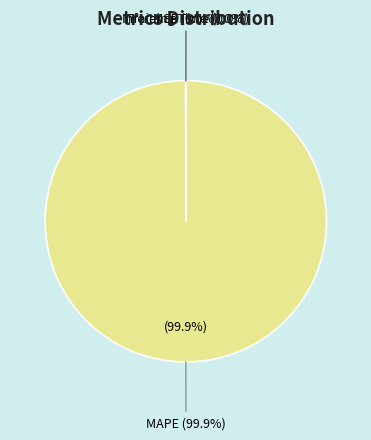

What is the total percentage of MSE and MAPE?

100.0%